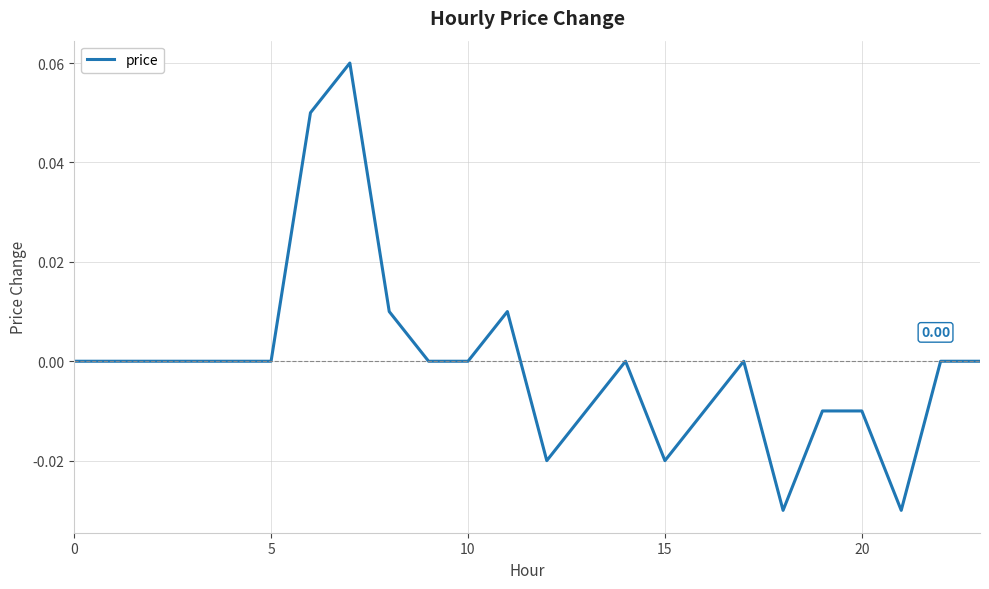

How many interior local valleys (lower than both neighbors) does the data have?

4